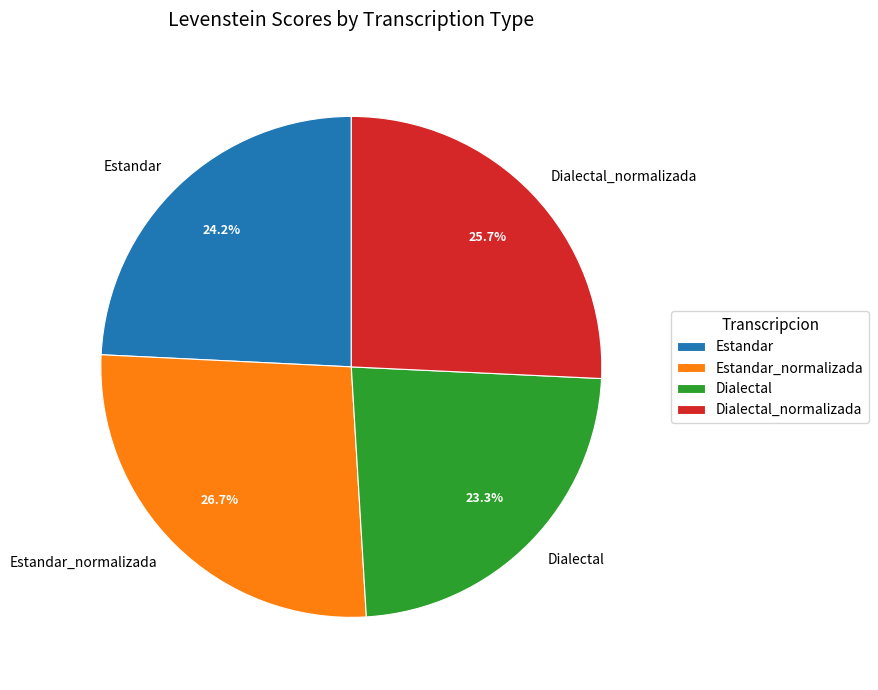

Between Dialectal and Estandar, which is larger?

Estandar